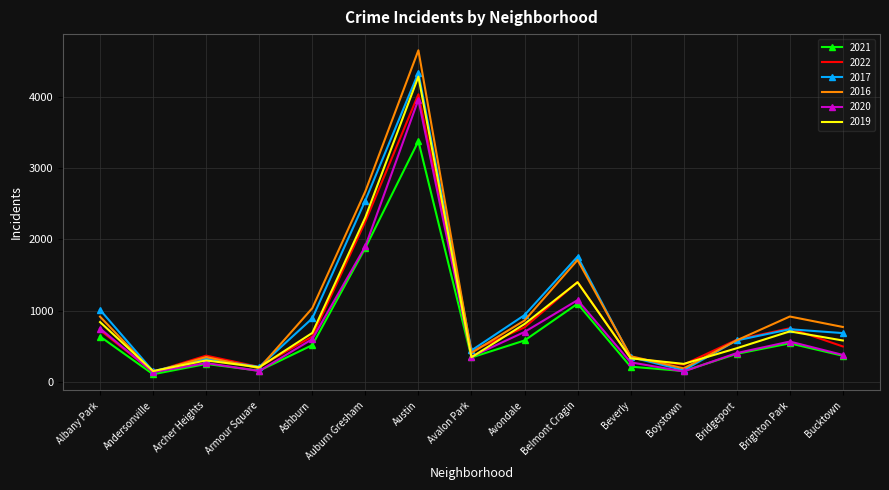

At how many categories does at least one series exceed 3791?

1